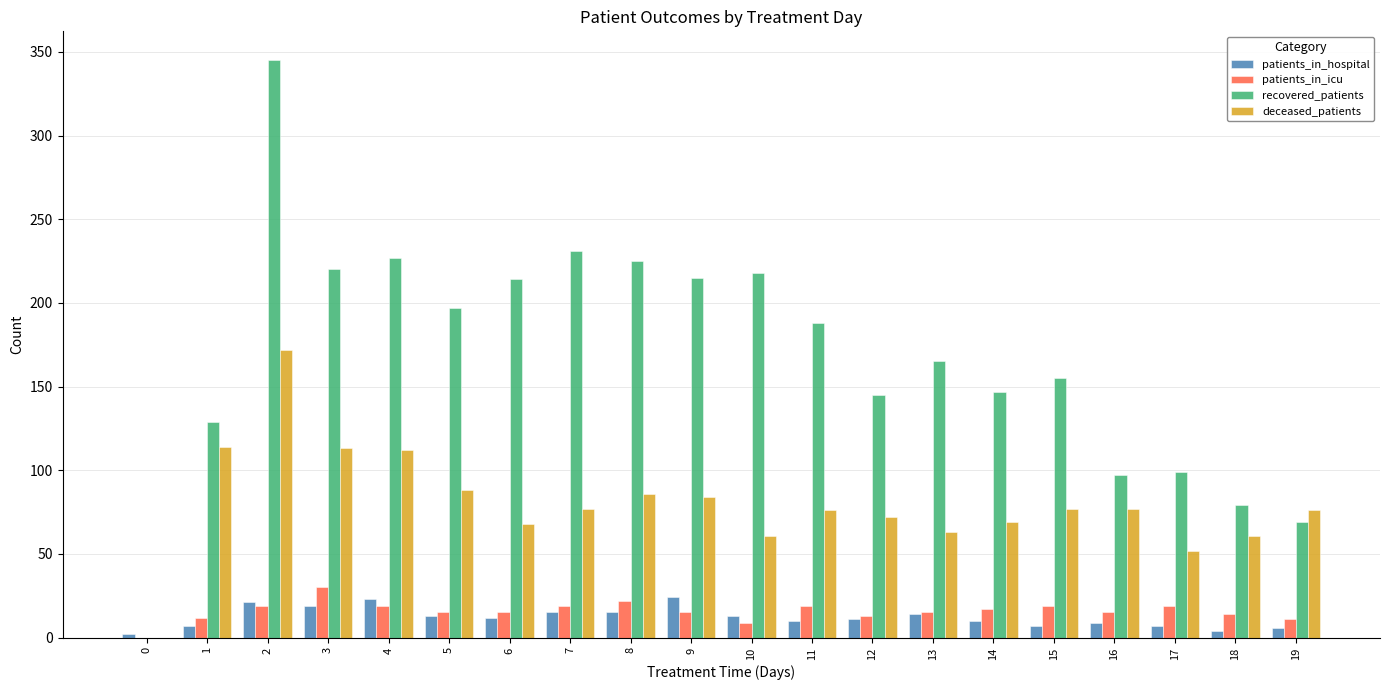

Which series changed the most between 1 and 3?

recovered_patients